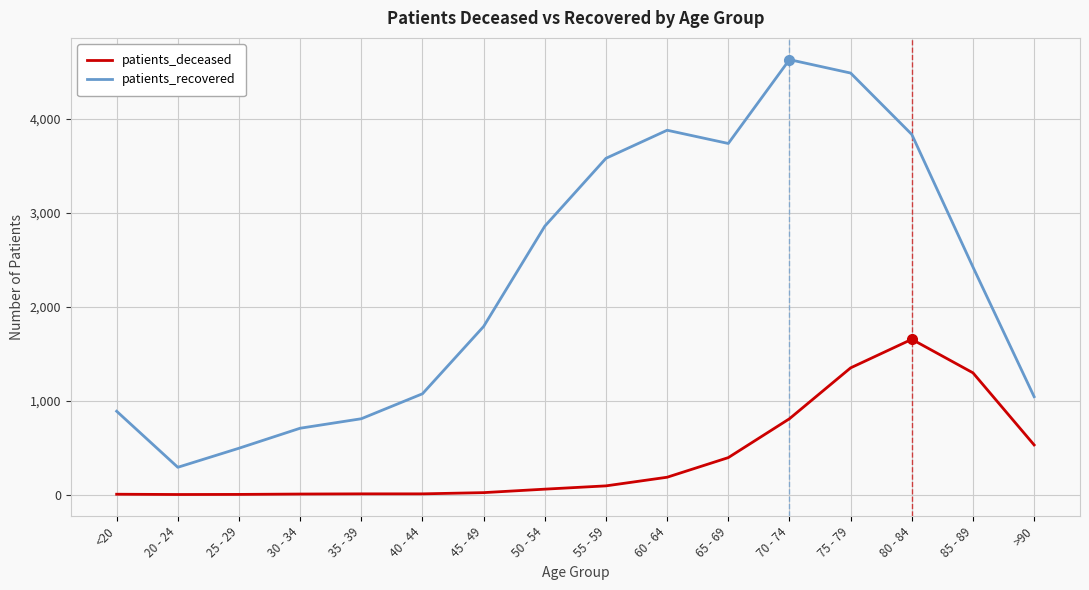

Between 70 - 74 and 75 - 79, which series saw the biggest shift?

patients_deceased